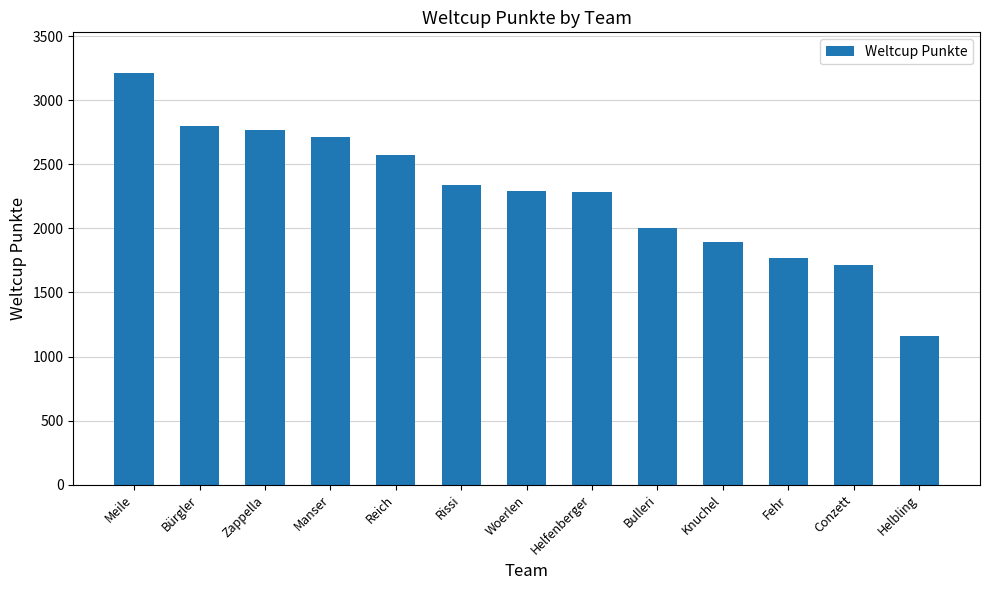

What is the ratio of the value at Helbling to the value at Manser?

0.4